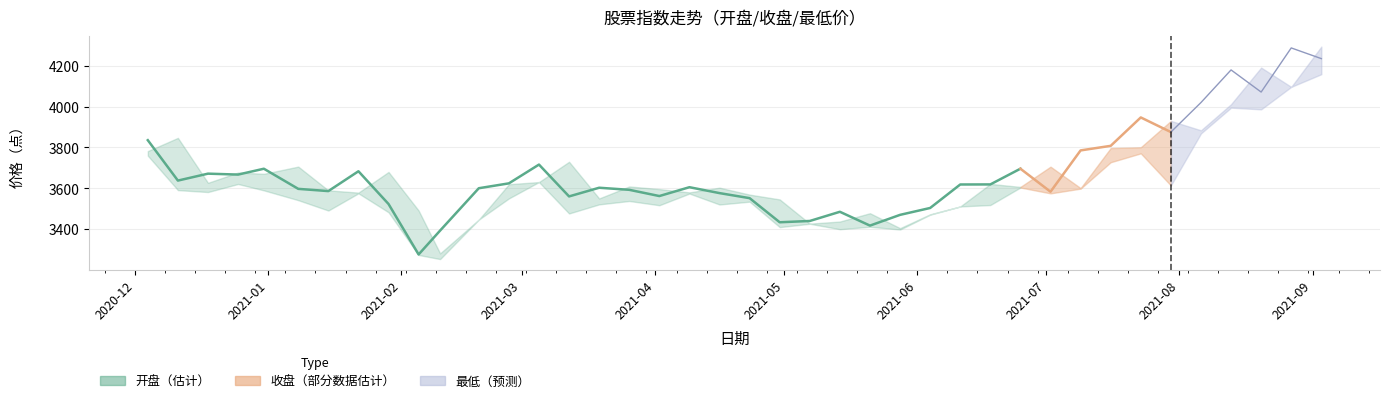

What position from the left is 2021-09?

10